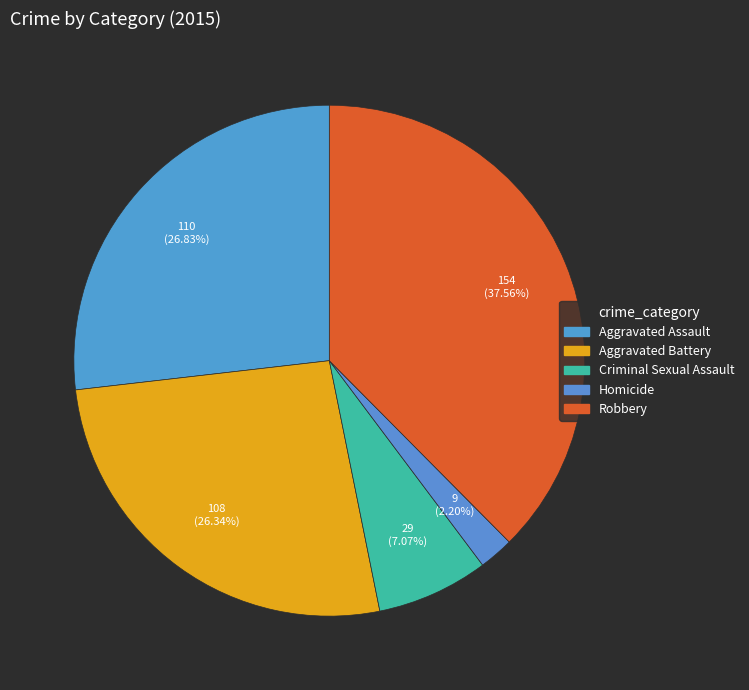

How many slices are in this pie chart?

5